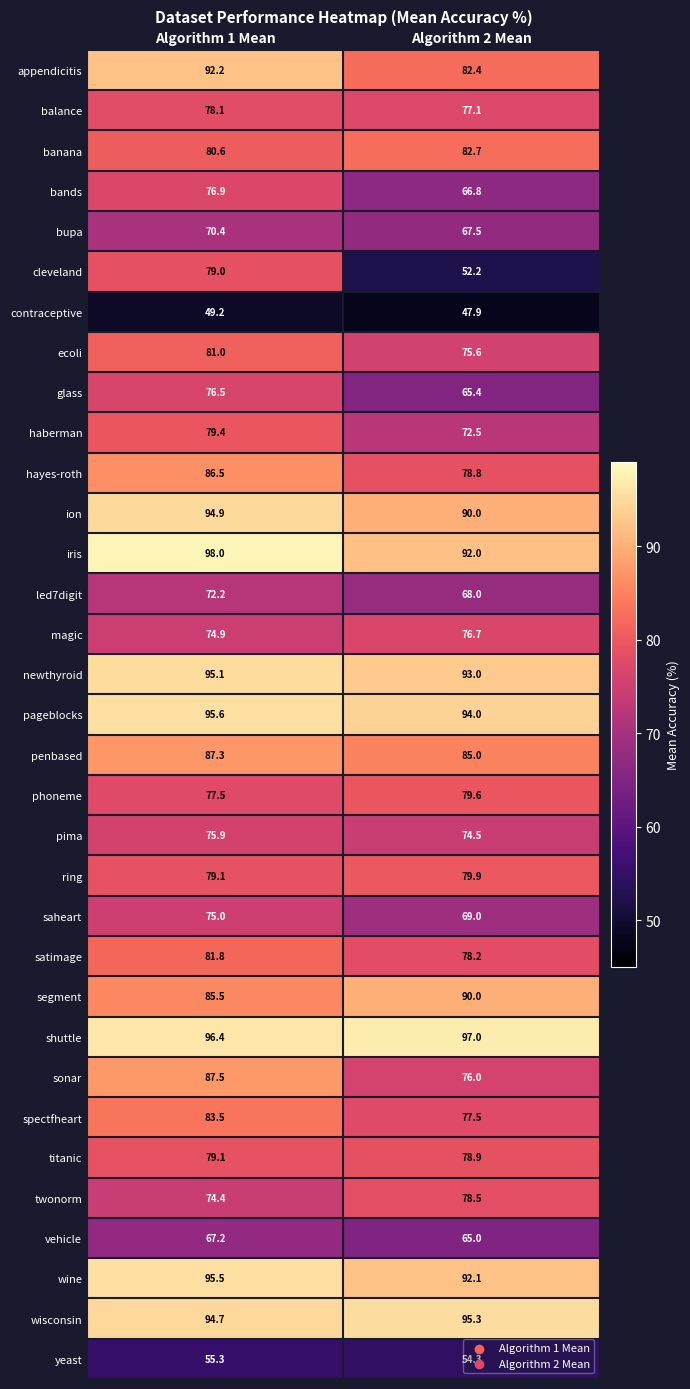

What is the average value of the hayes-roth series?

82.7